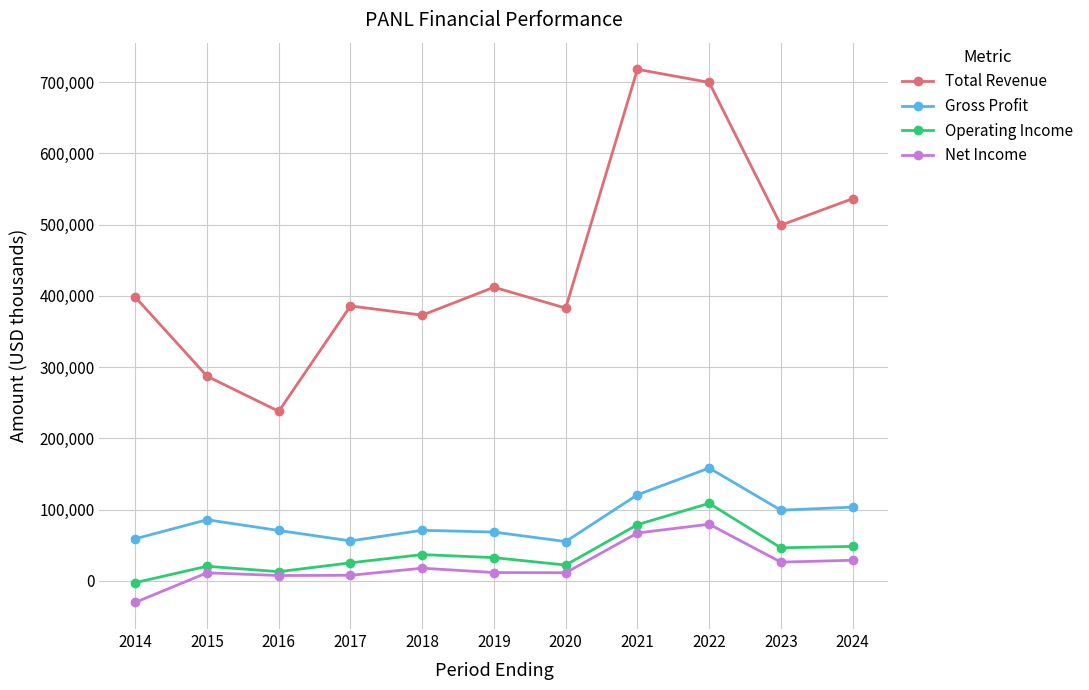

What is the value of the Net Income point at the 4th from the left?

7800